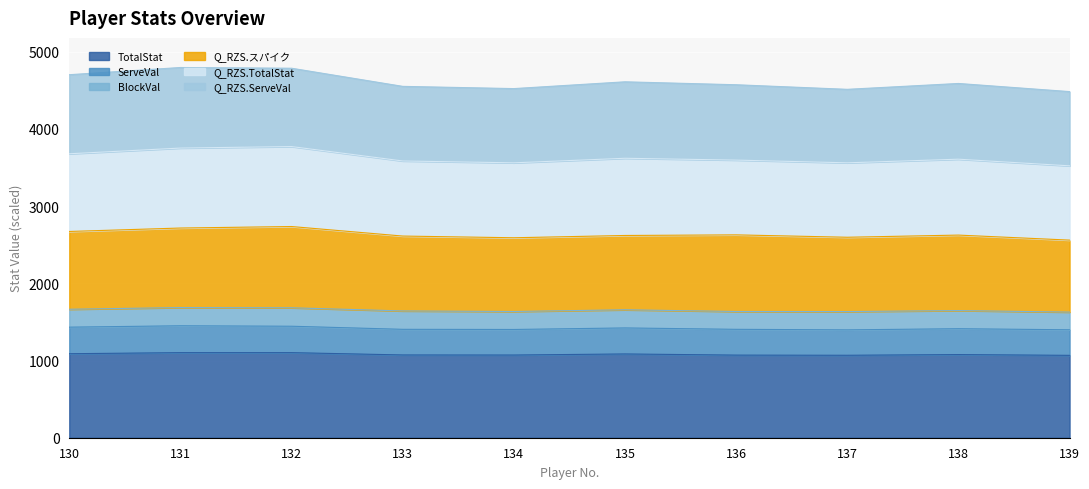

True or false: Q_RZS.スパイク and TotalStat cross at least once.

False